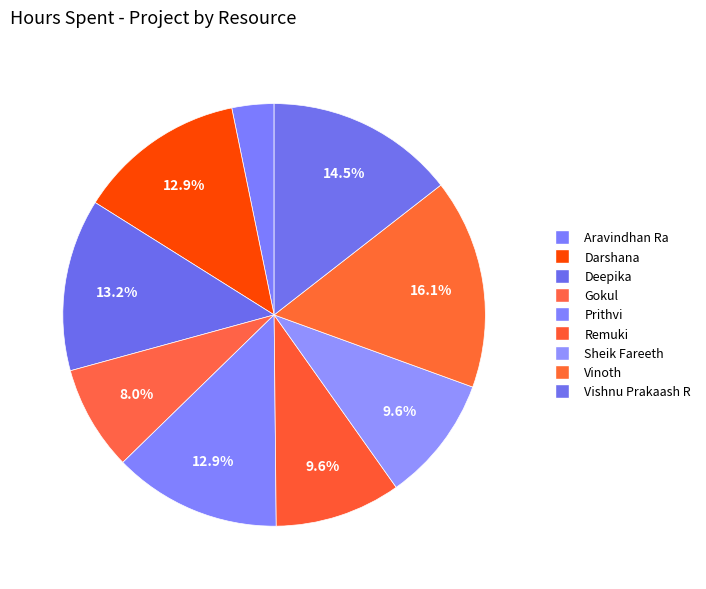

The Sheik Fareeth slice represents 10% of the pie. True or false?

True